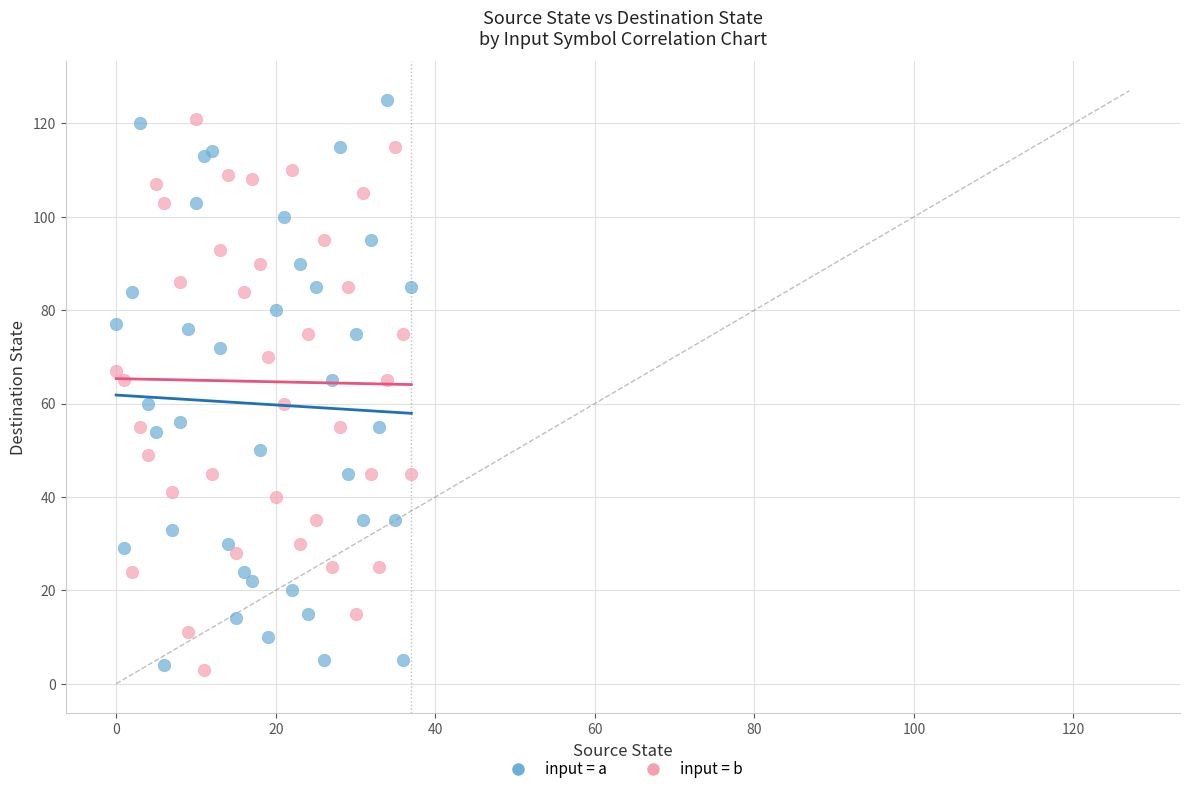

Which series has the largest Y range (max minus min)?

input = a